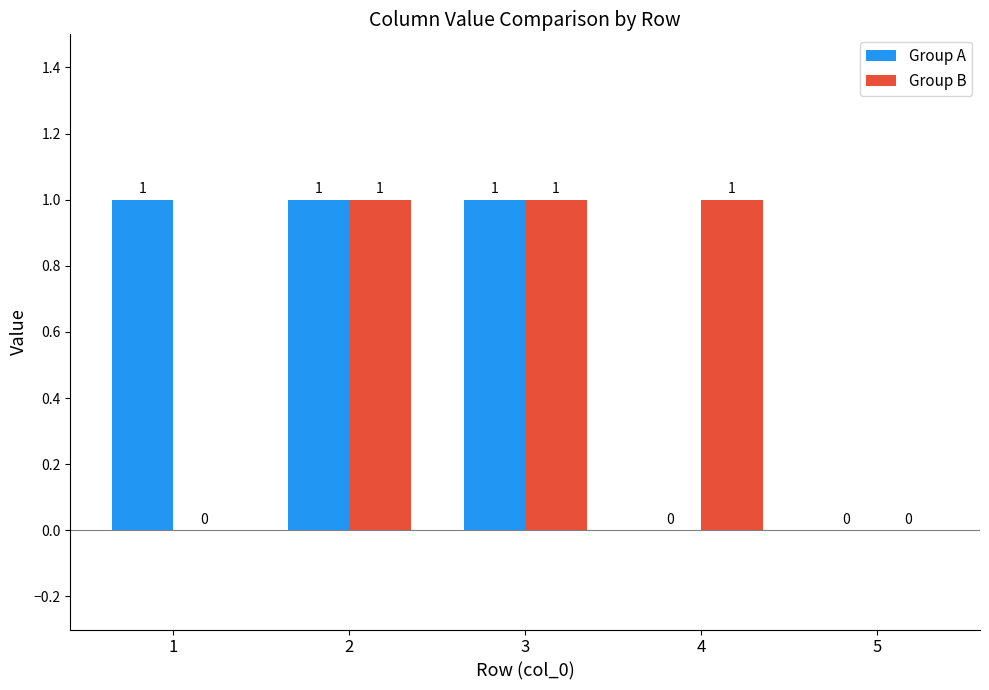

What is the greatest value displayed?

1